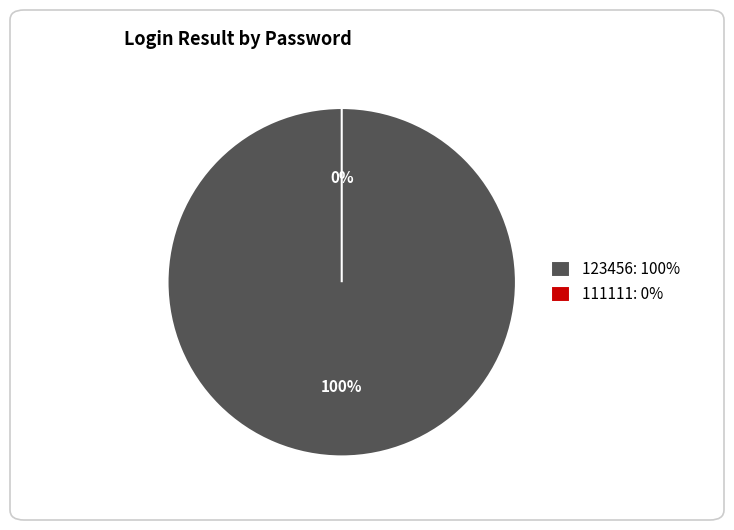

Which category has the biggest portion of the pie?

123456